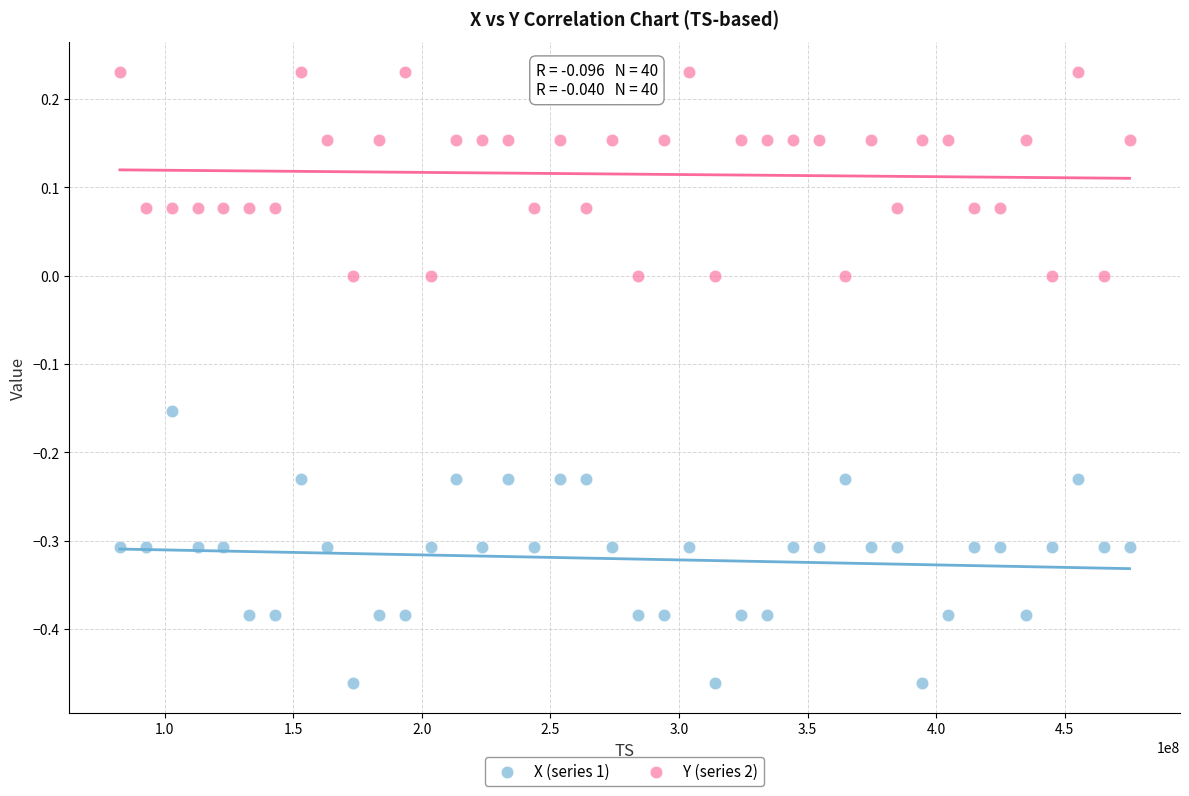

Across all data points, what is the range of Y values (max minus min)?

0.7